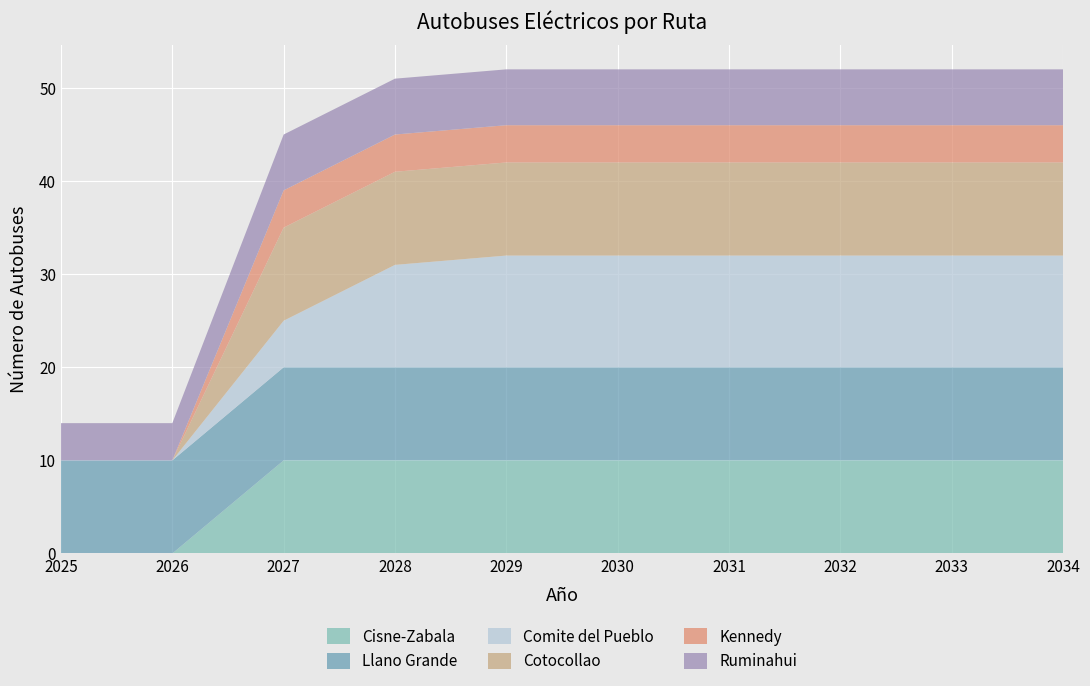

Reading left to right, what are all the values shown in this chart?

Cisne-Zabala: 2025=0	2026=0	2027=10	2028=10	2029=10	2030=10	2031=10	2032=10	2033=10	2034=10
Llano Grande: 2025=10	2026=10	2027=10	2028=10	2029=10	2030=10	2031=10	2032=10	2033=10	2034=10
Comite del Pueblo: 2025=0	2026=0	2027=5	2028=11	2029=12	2030=12	2031=12	2032=12	2033=12	2034=12
Cotocollao: 2025=0	2026=0	2027=10	2028=10	2029=10	2030=10	2031=10	2032=10	2033=10	2034=10
Kennedy: 2025=0	2026=0	2027=4	2028=4	2029=4	2030=4	2031=4	2032=4	2033=4	2034=4
Ruminahui: 2025=4	2026=4	2027=6	2028=6	2029=6	2030=6	2031=6	2032=6	2033=6	2034=6